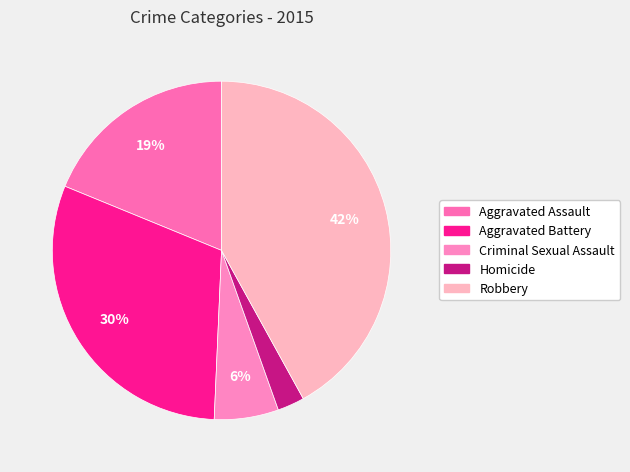

Which category has the biggest portion of the pie?

Robbery